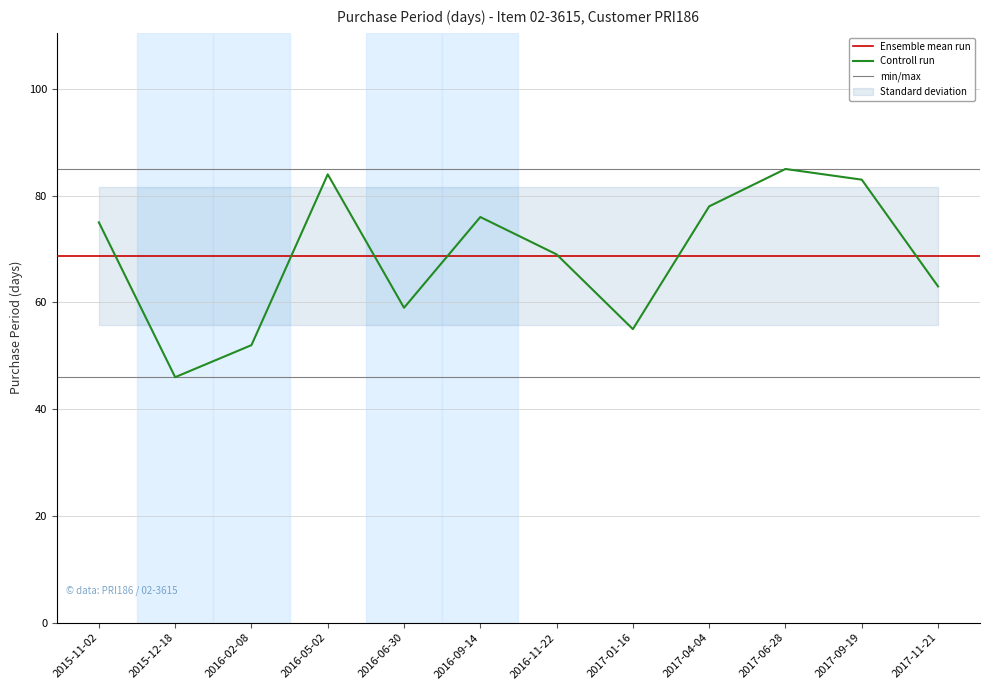

How many values exceed 75?

5